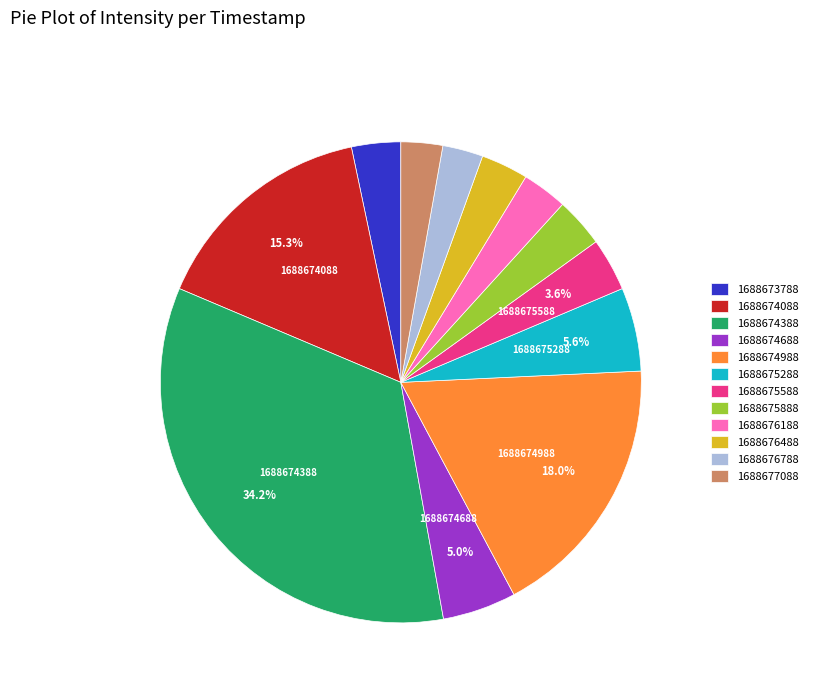

Between 1688675888 and 1688674688, which is larger?

1688674688